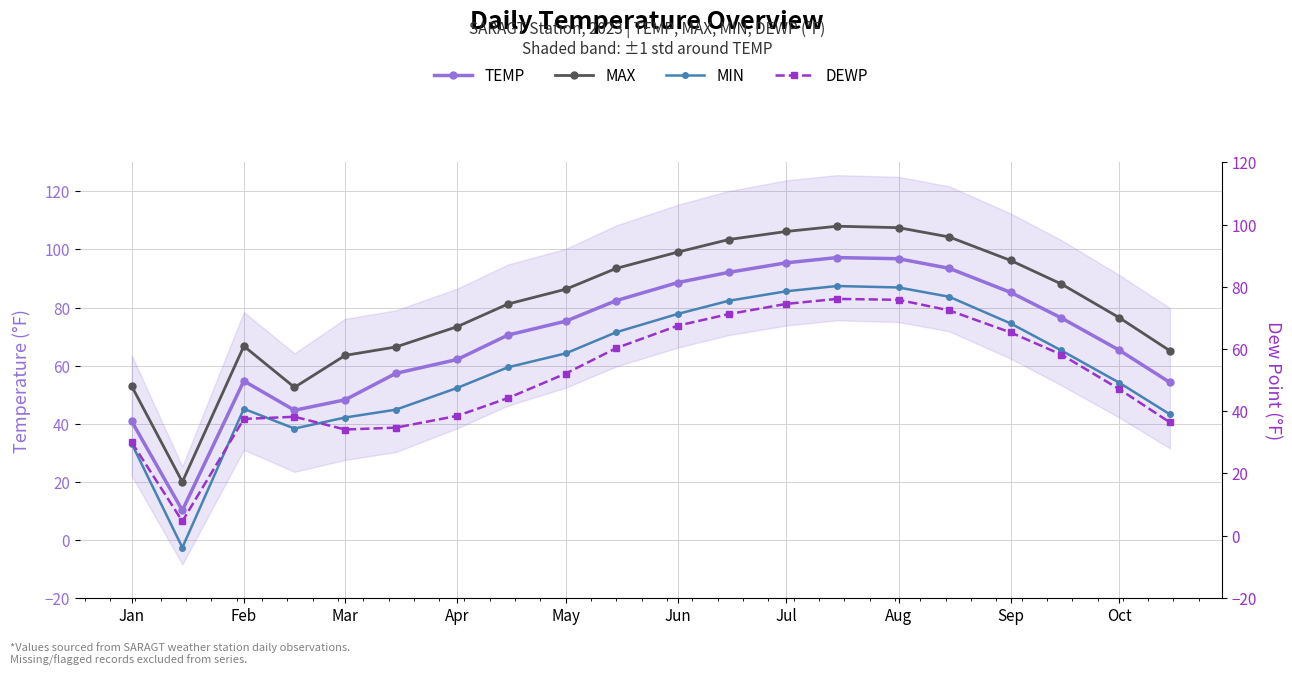

True or false: TEMP has a value of 66.6 at Jan.

False